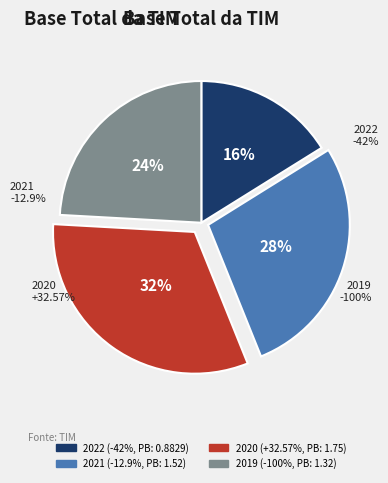

Does any single category account for the majority?

No